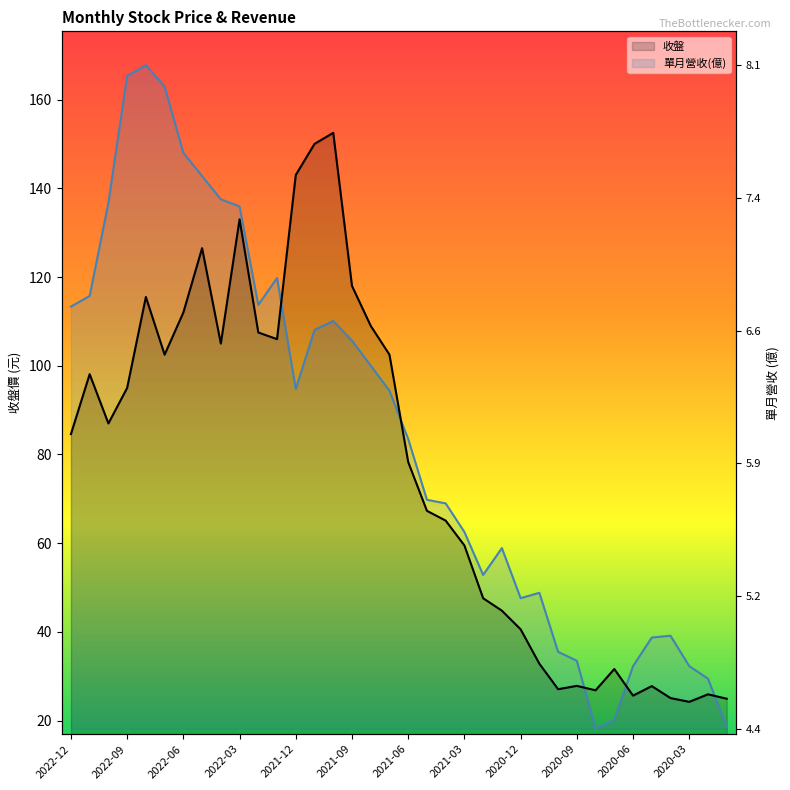

At which label does 單月營收(億) reach its peak?

2022-08